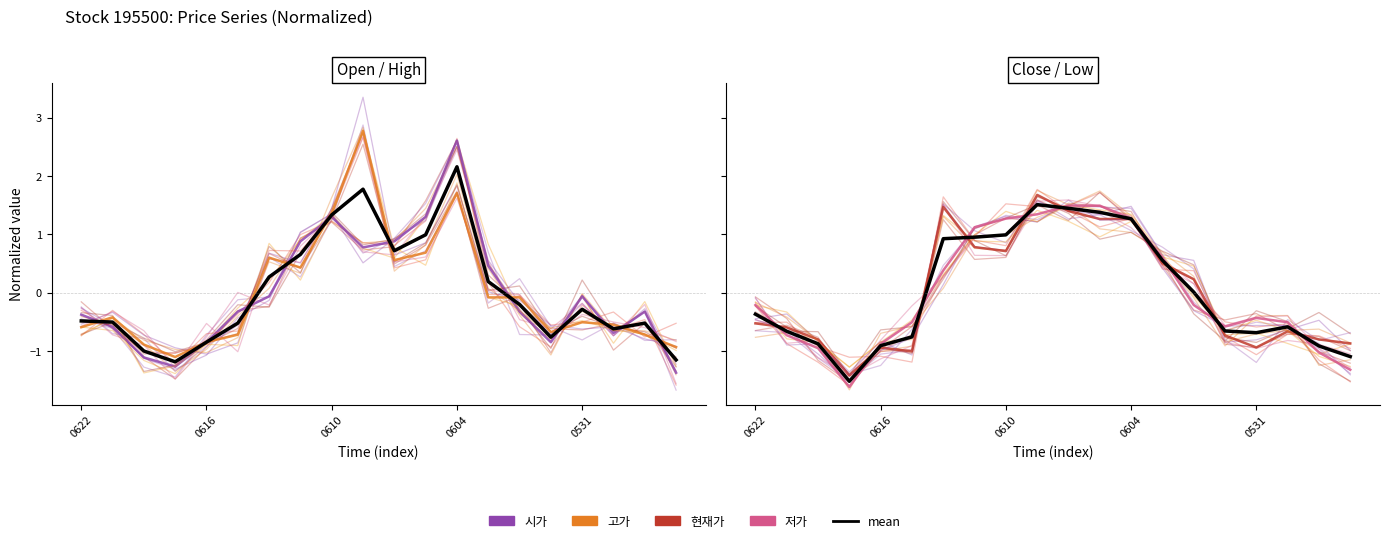

How many times do 시가 and 고가 cross each other?

11